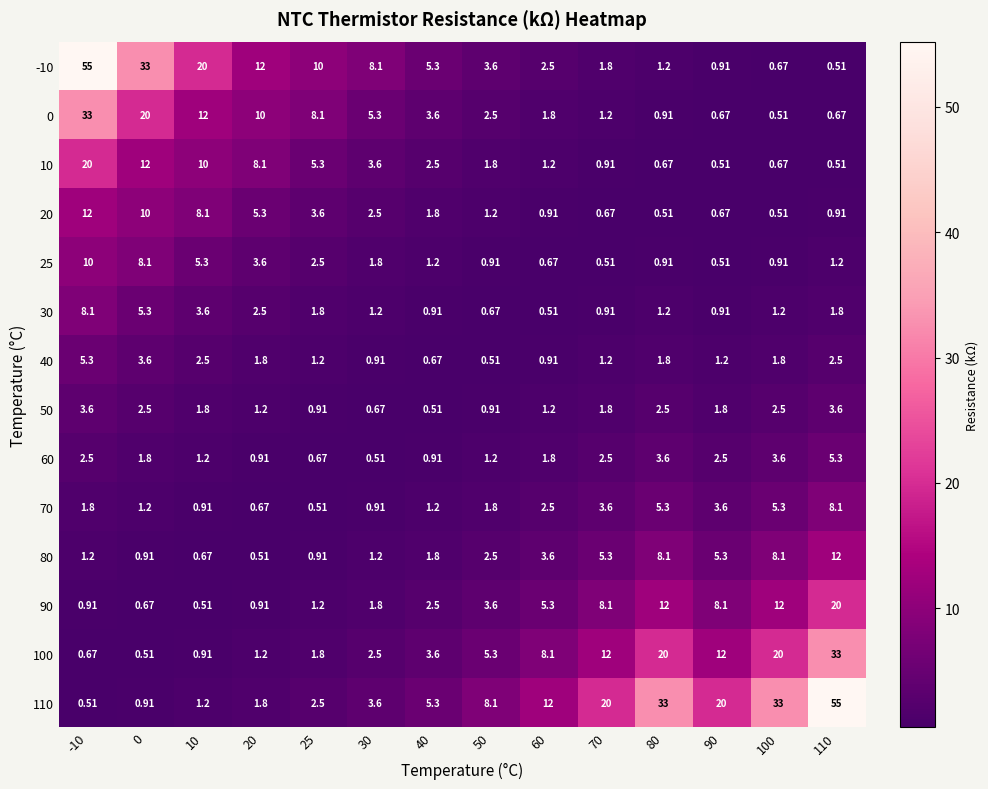

How many values in the 50 series are below 1?

4